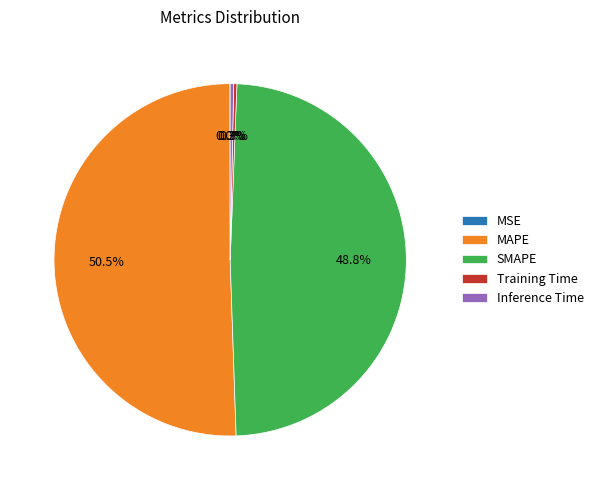

Which slice represents more than half of the pie?

MAPE